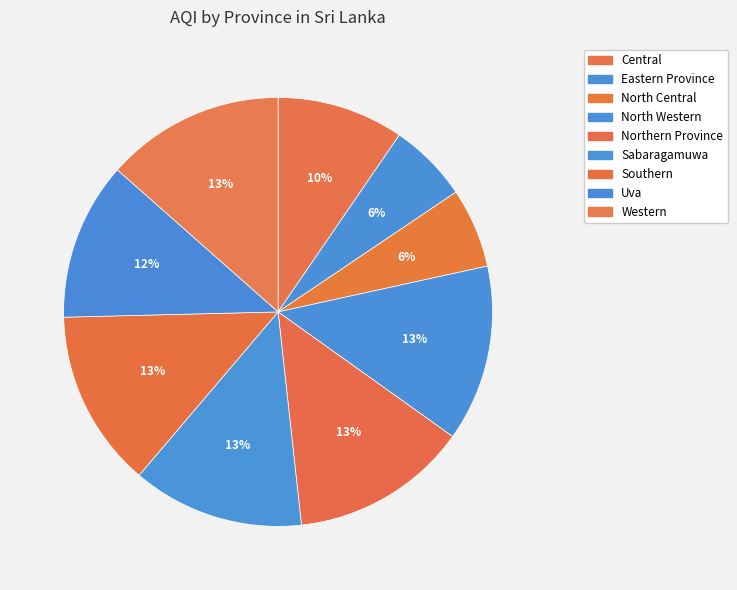

Does any single category account for the majority?

No